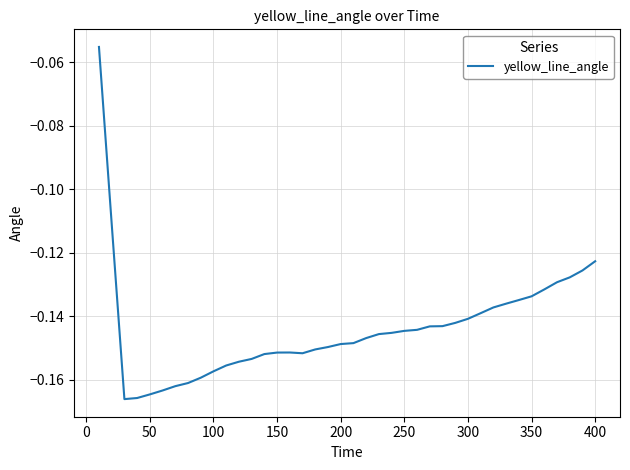

Is this an area chart (filled region under the line)?

No